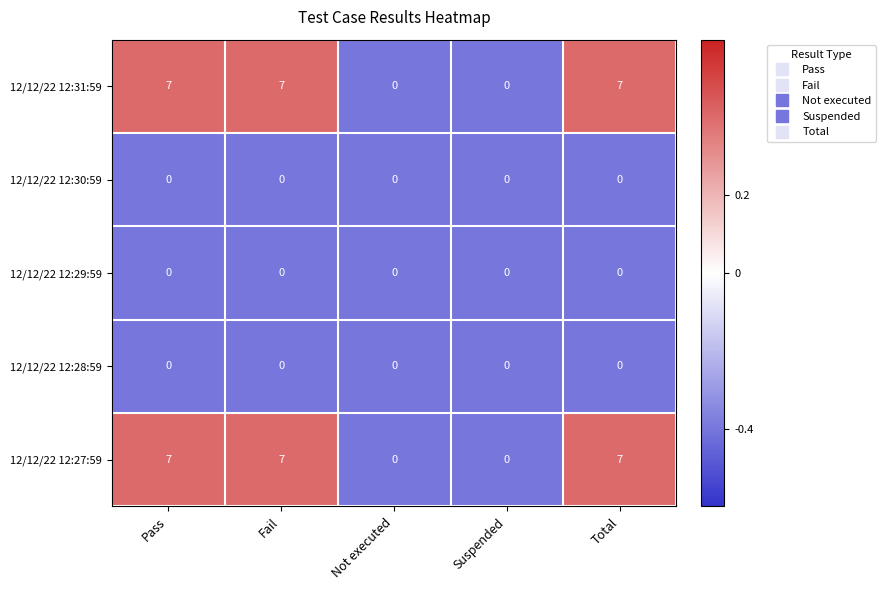

What is the maximum value shown in the chart?

7